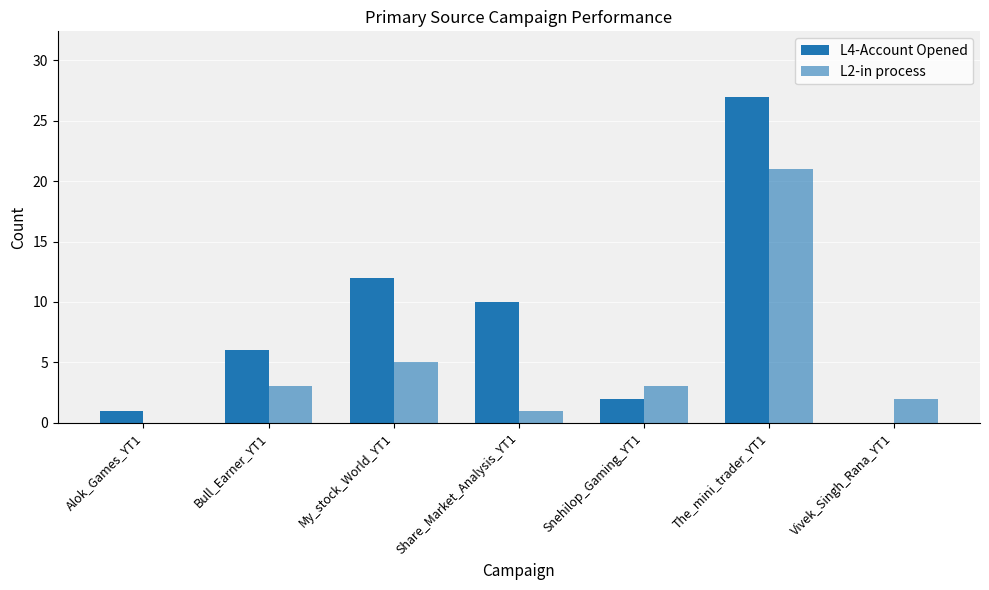

How many series are shown in this chart?

2